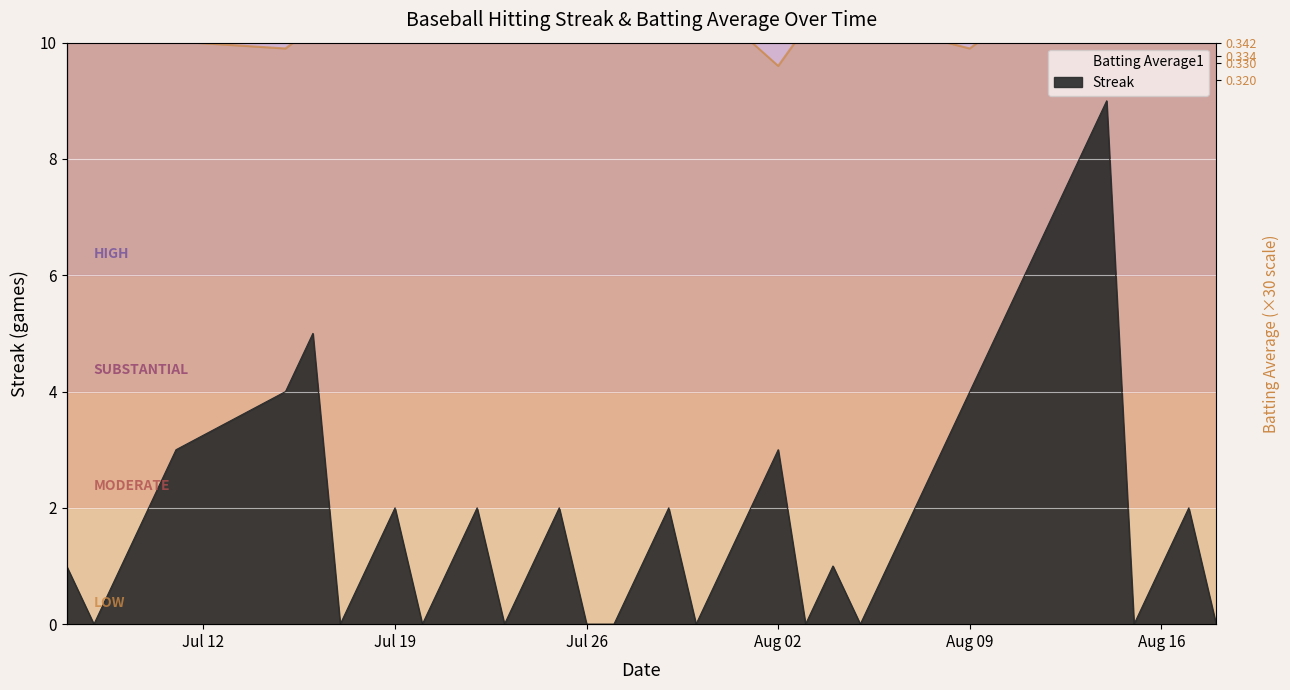

What is the maximum value for Batting Average1?

10.3